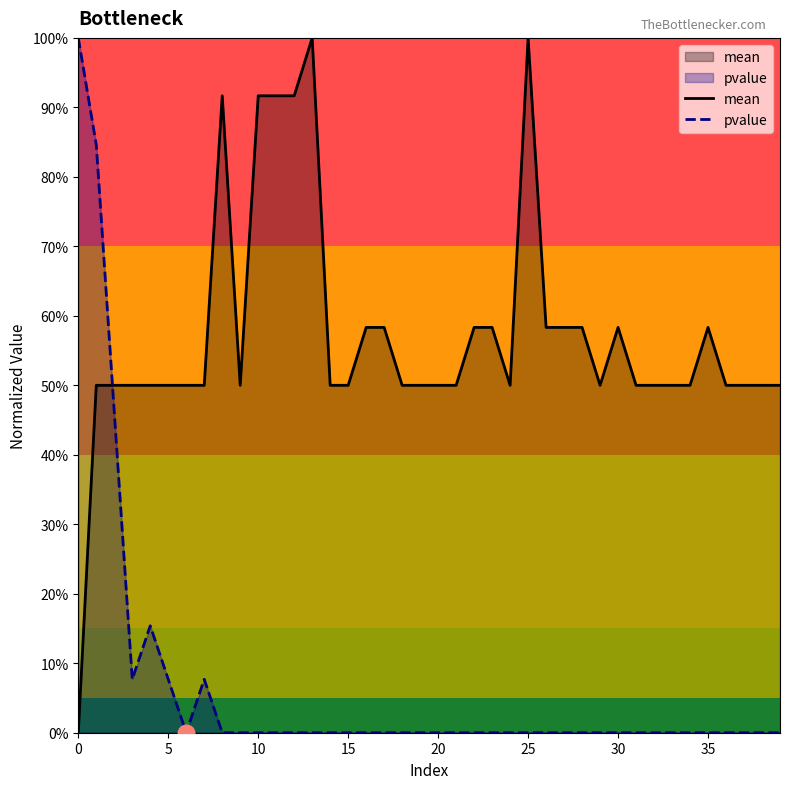

How many times do pvalue and mean cross each other?

1